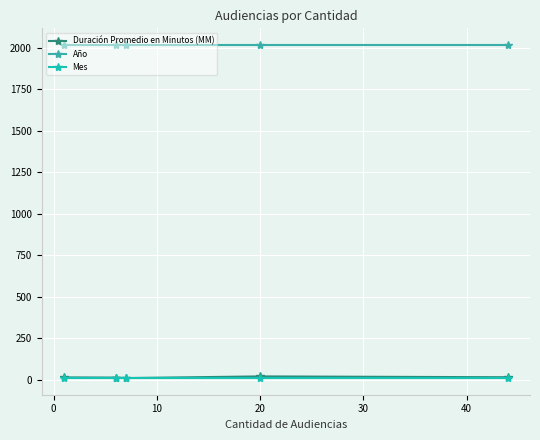

At how many categories does at least one series exceed 753?

5